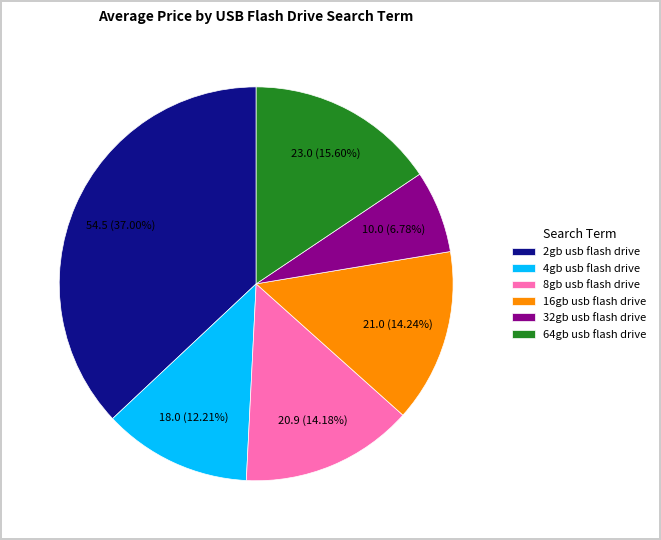

What is the smallest slice in the pie chart?

32gb usb flash drive